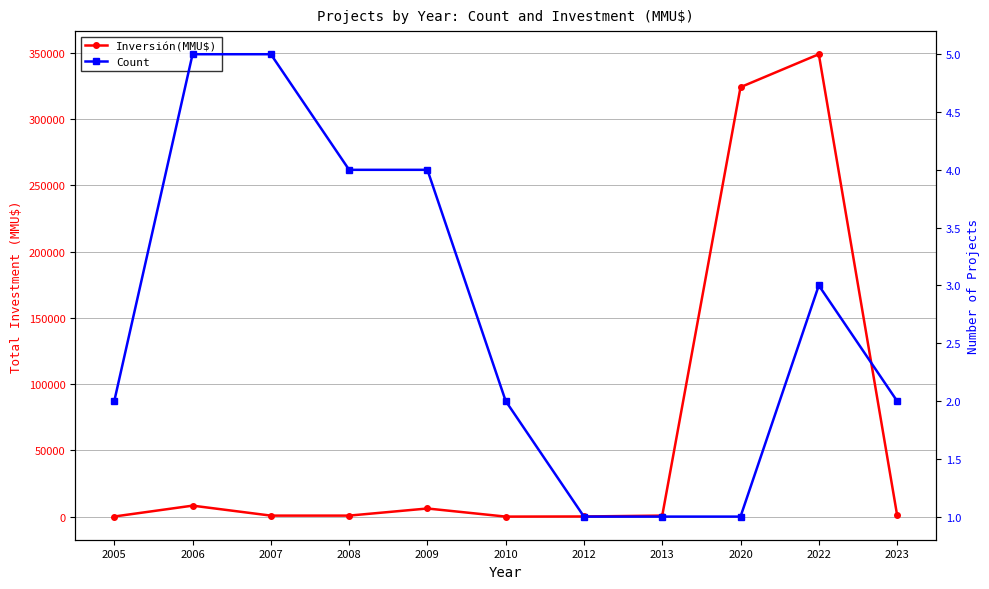

How many Count values are between 1 and 4?

9